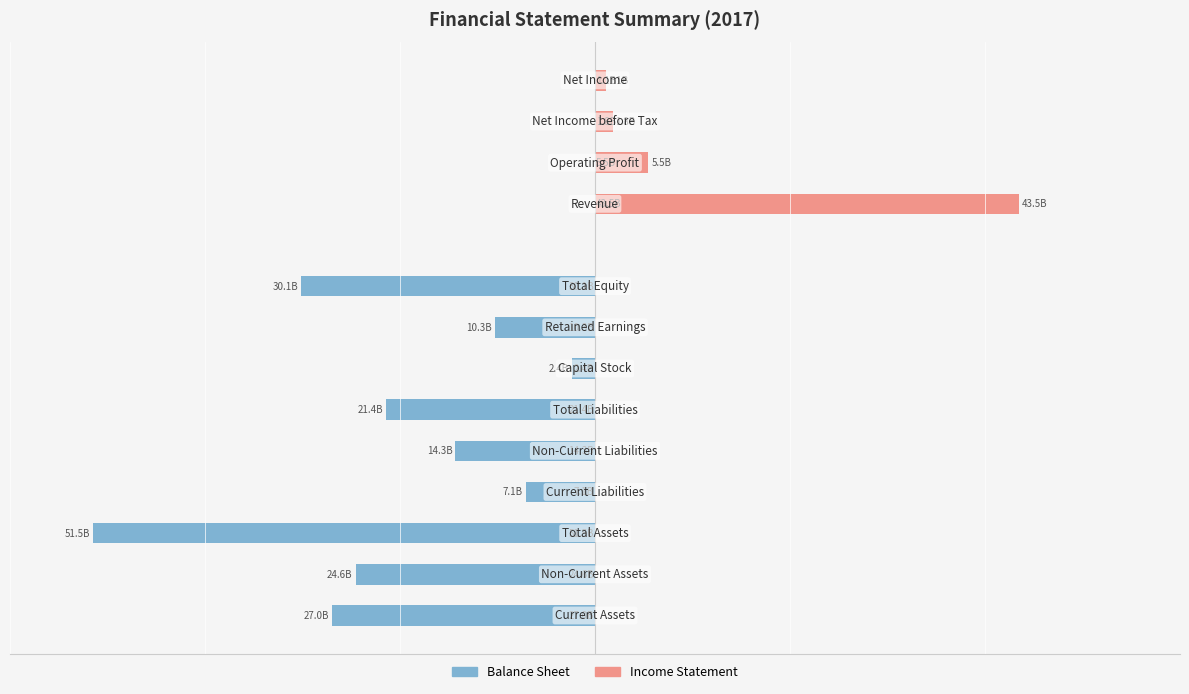

What are all the series names shown in the legend?

Balance Sheet, Income Statement